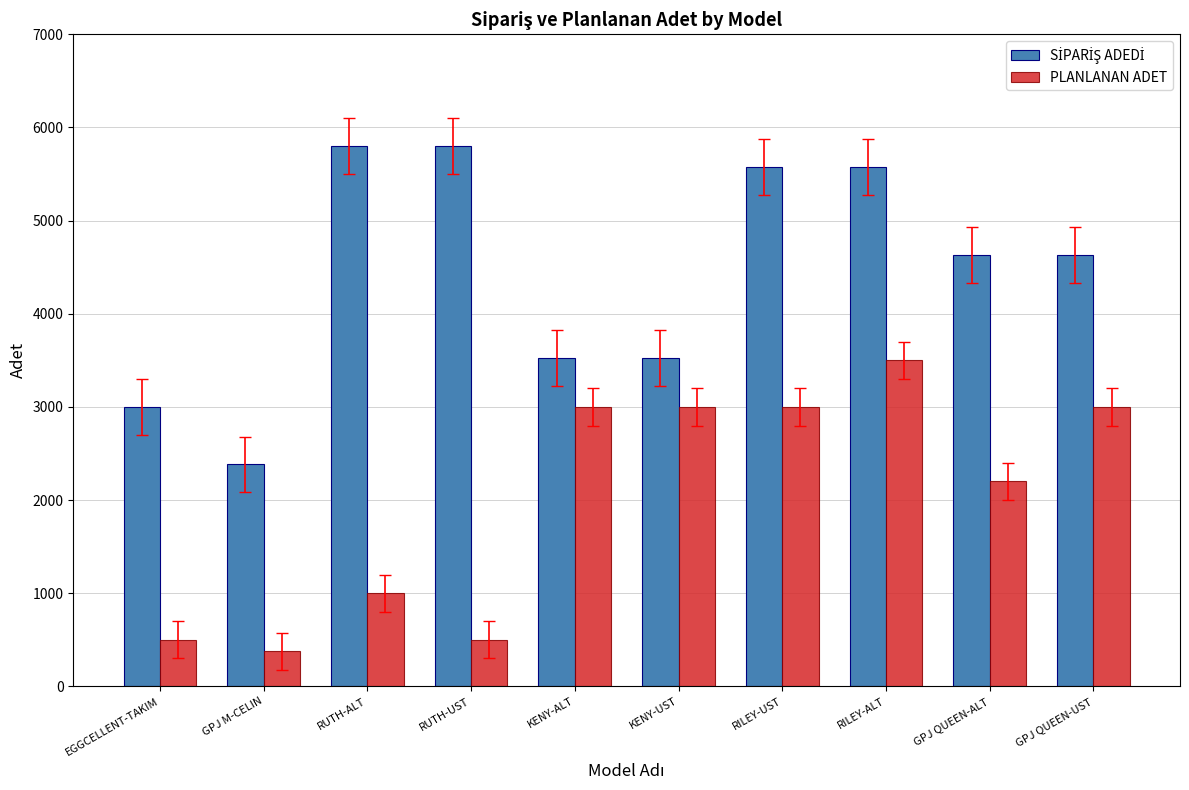

At which label is PLANLANAN ADET closest to 1937?

GPJ QUEEN-ALT